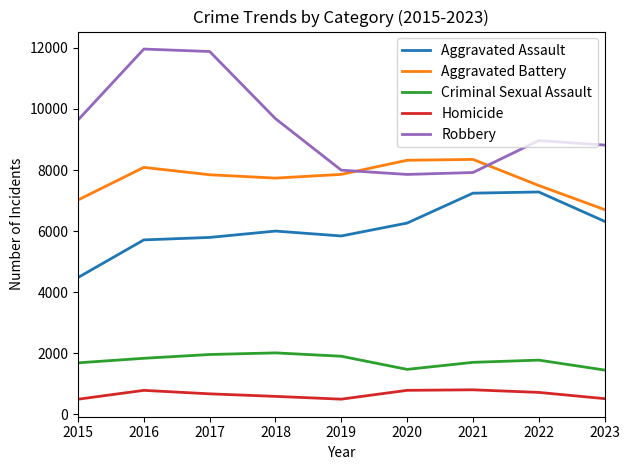

At how many categories does at least one series exceed 11735?

2